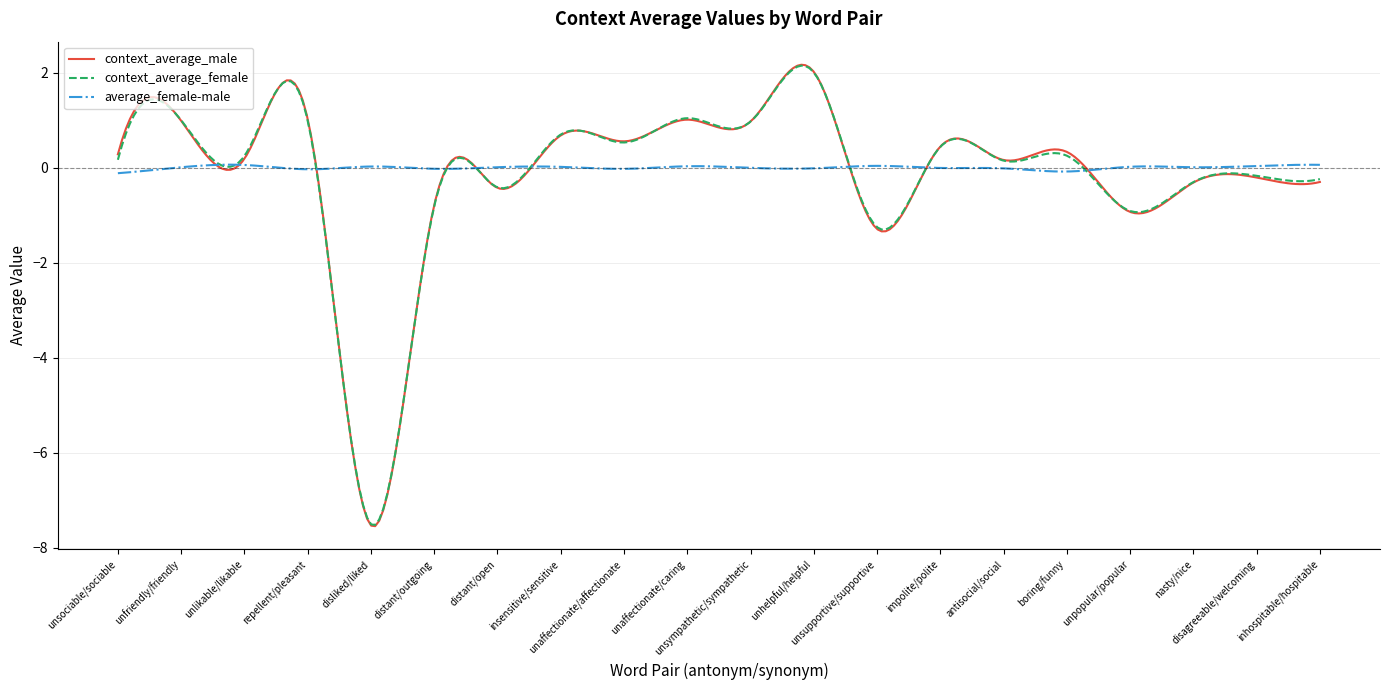

Which series has the widest spread of values?

context_average_male